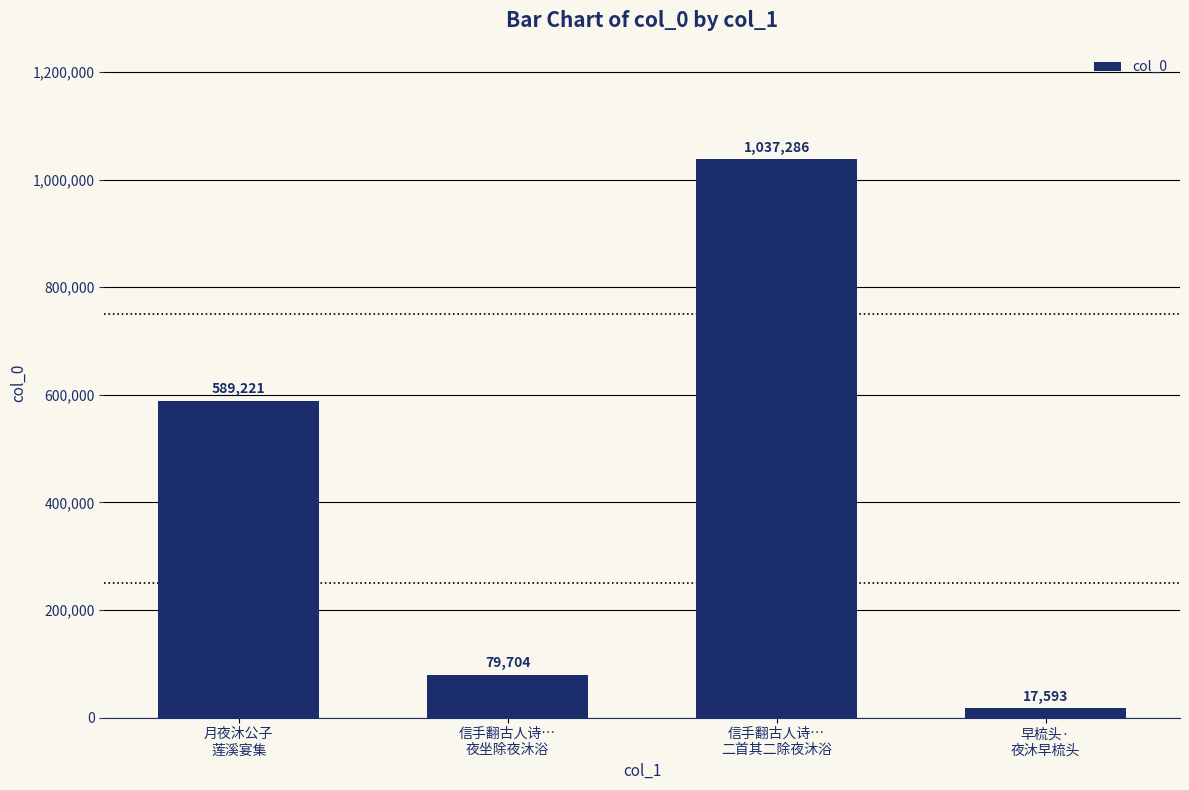

What position from the left is 信手翻古人诗…
夜坐除夜沐浴?

2